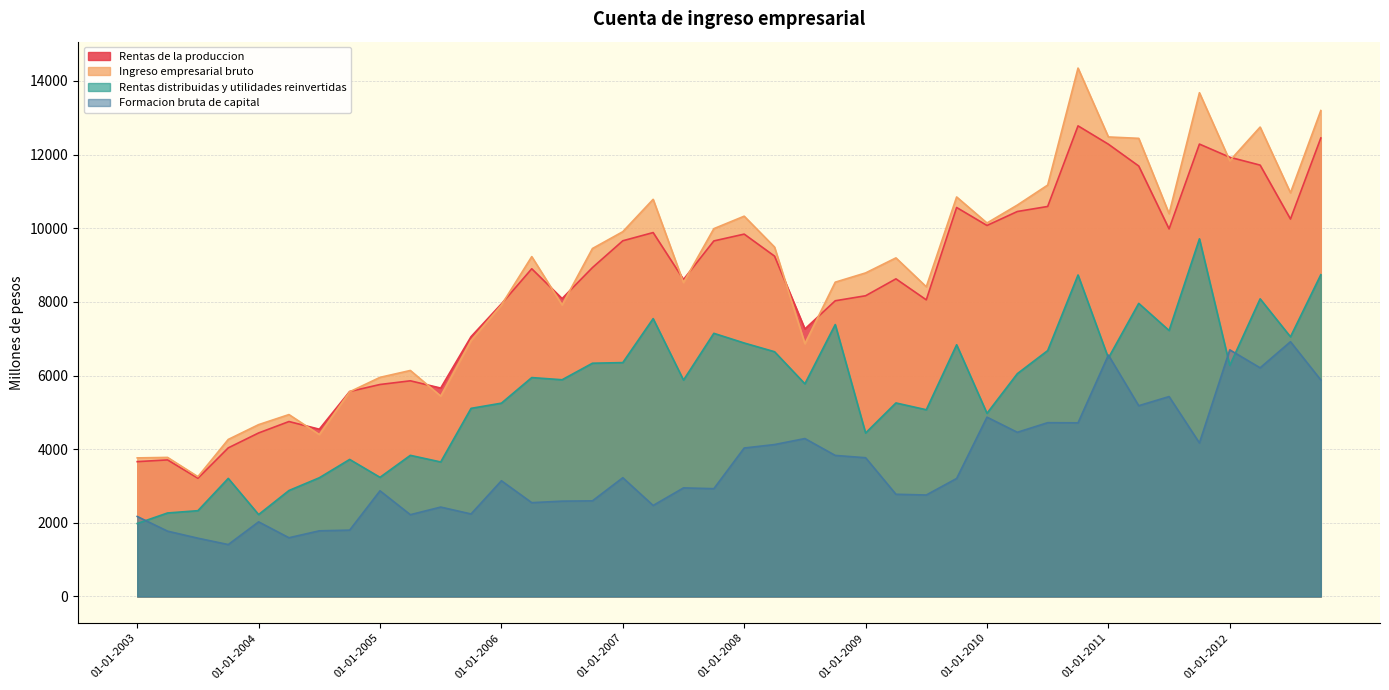

At 01-01-2008, list the series in order from smallest to largest.

Formacion bruta de capital, Rentas distribuidas y utilidades reinvertidas, Rentas de la produccion, Ingreso empresarial bruto